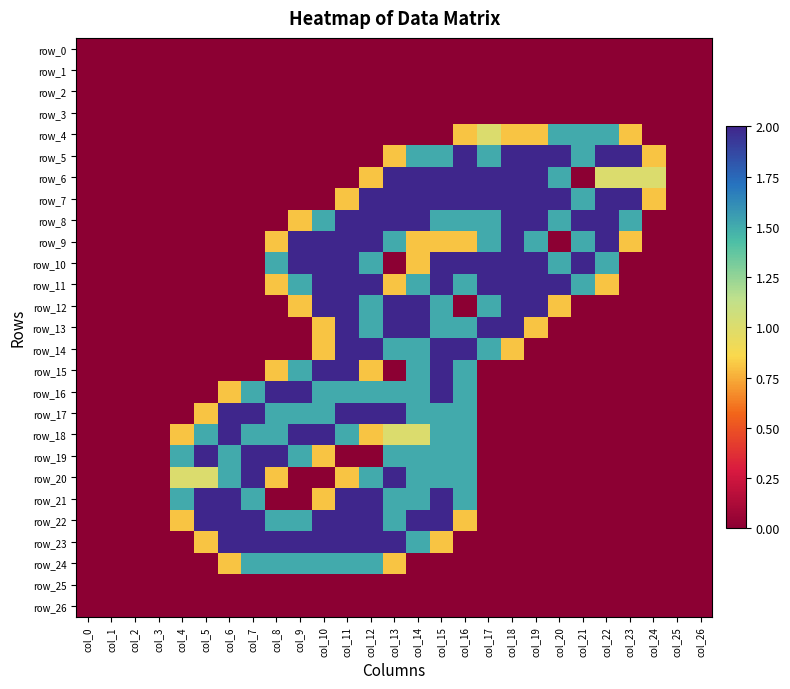

Which series has the largest total across all categories?

row_8